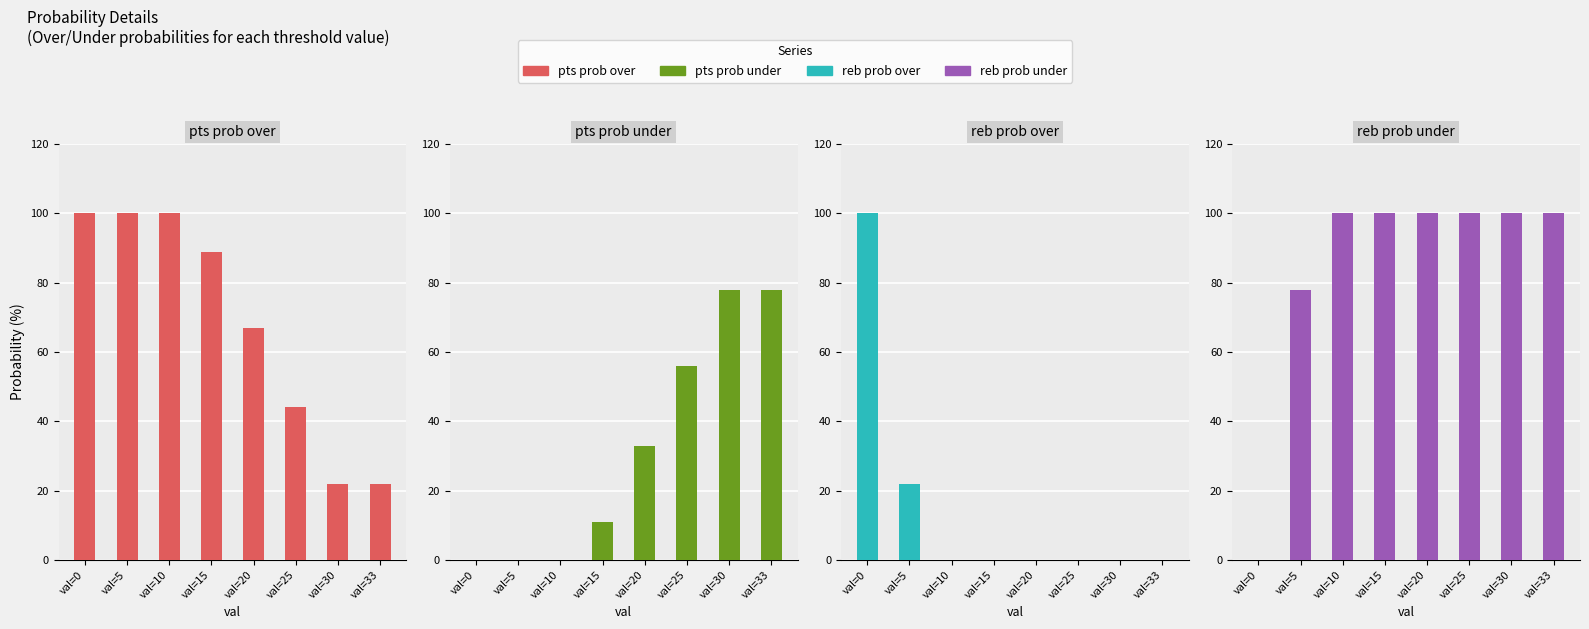

Which category has the lowest value across all series?

val=0